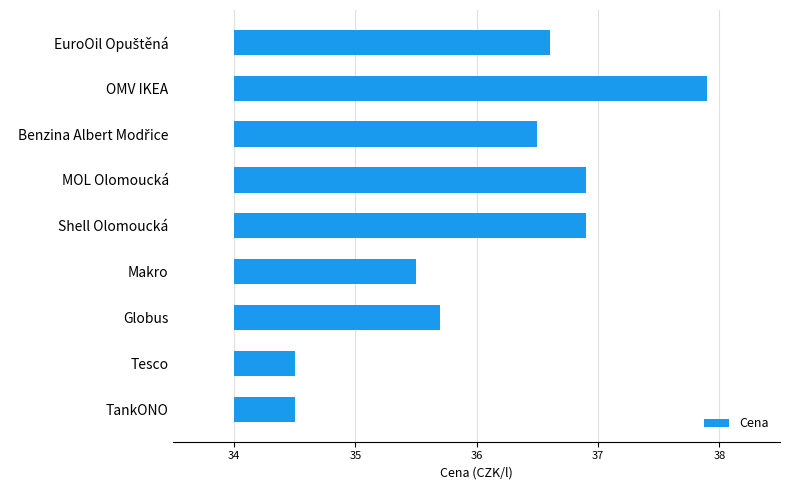

How many bars are there in total?

9